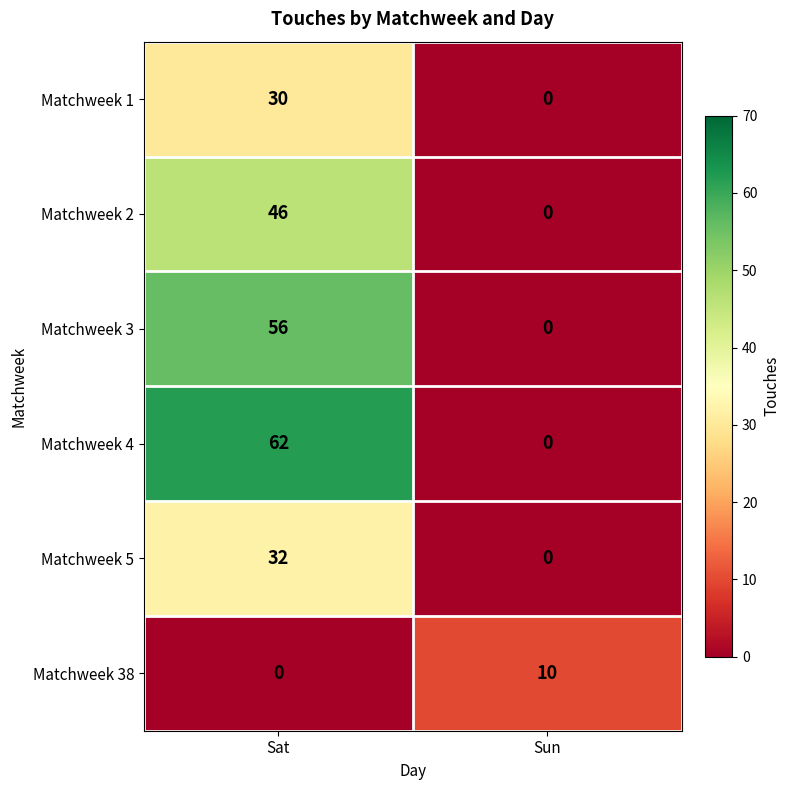

Reading left to right, transcribe all the data shown in this chart.

Matchweek 1: Sat=30	Sun=0
Matchweek 2: Sat=46	Sun=0
Matchweek 3: Sat=56	Sun=0
Matchweek 4: Sat=62	Sun=0
Matchweek 5: Sat=32	Sun=0
Matchweek 38: Sat=0	Sun=10